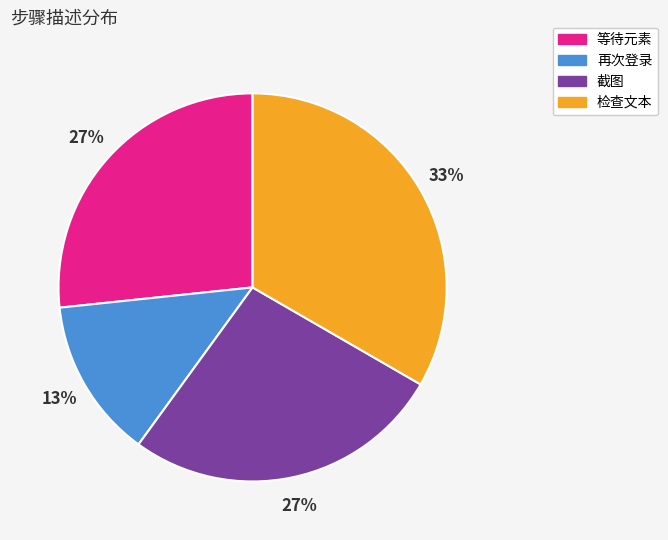

Does any single category account for the majority?

No